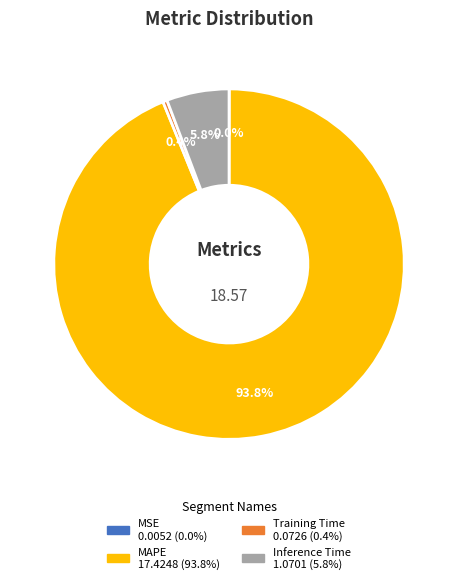

To the nearest percent, what is the difference between the largest and smallest slice percentages?

94%